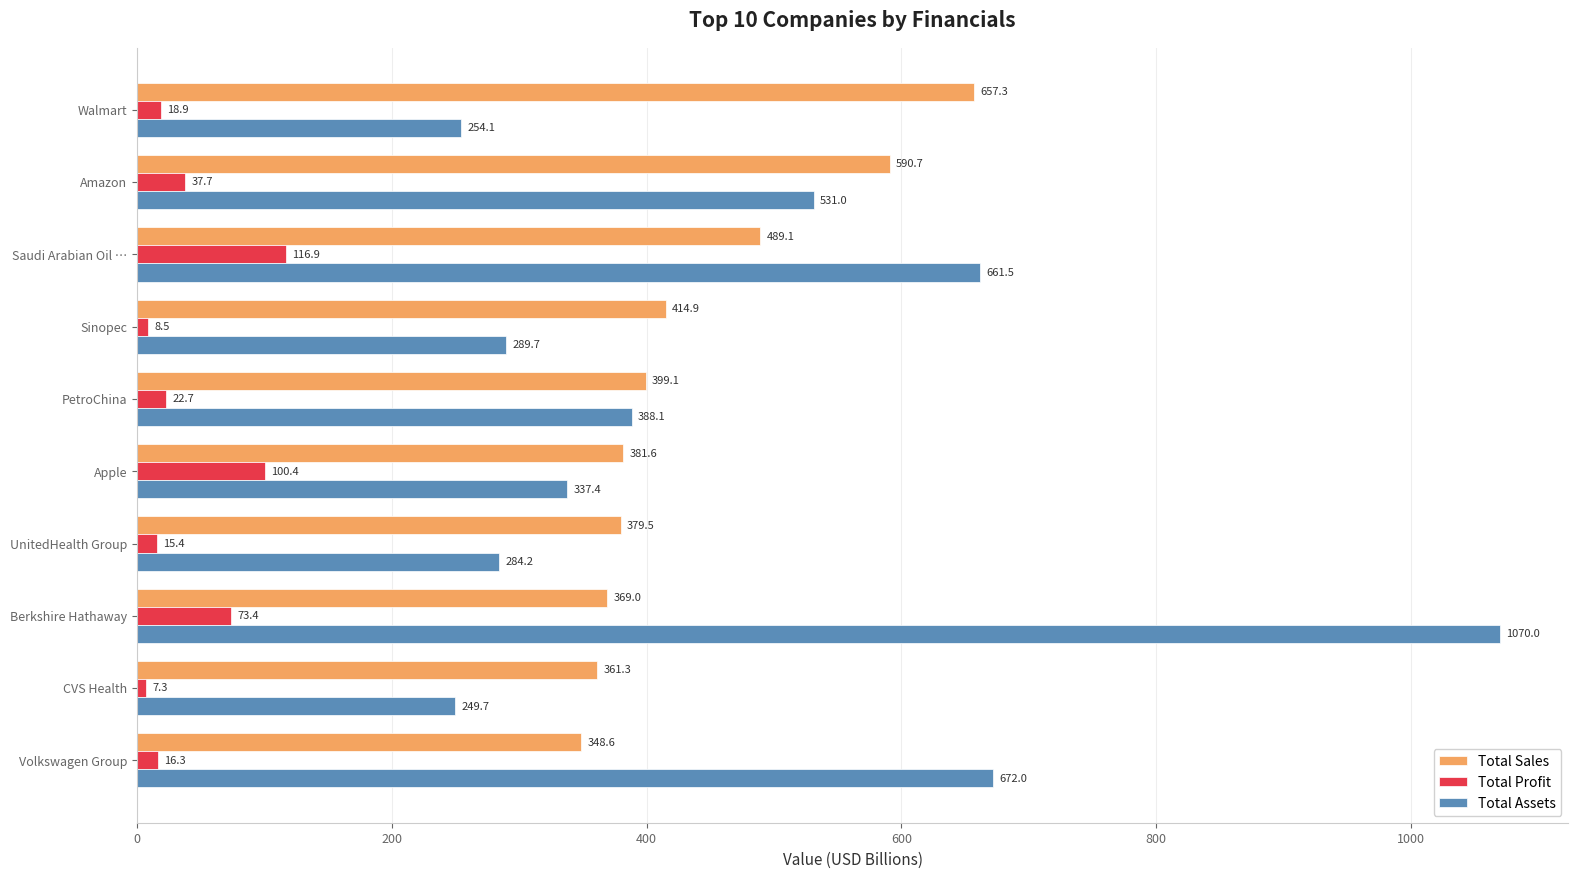

True or false: Total Assets has a value of 388.1 at PetroChina.

True